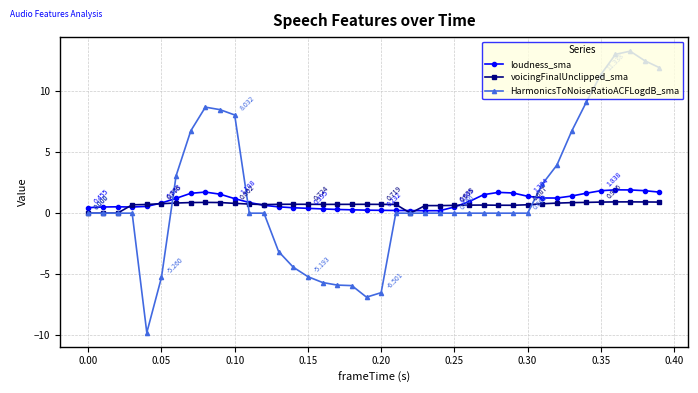

What is the value of the loudness_sma point at the 8th from the left?

1.6